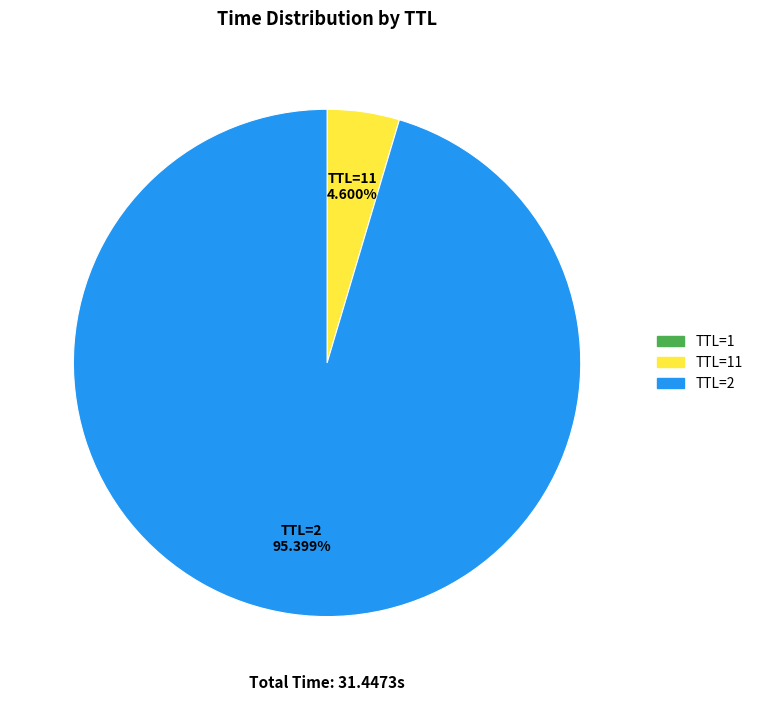

Does any single category account for the majority?

Yes